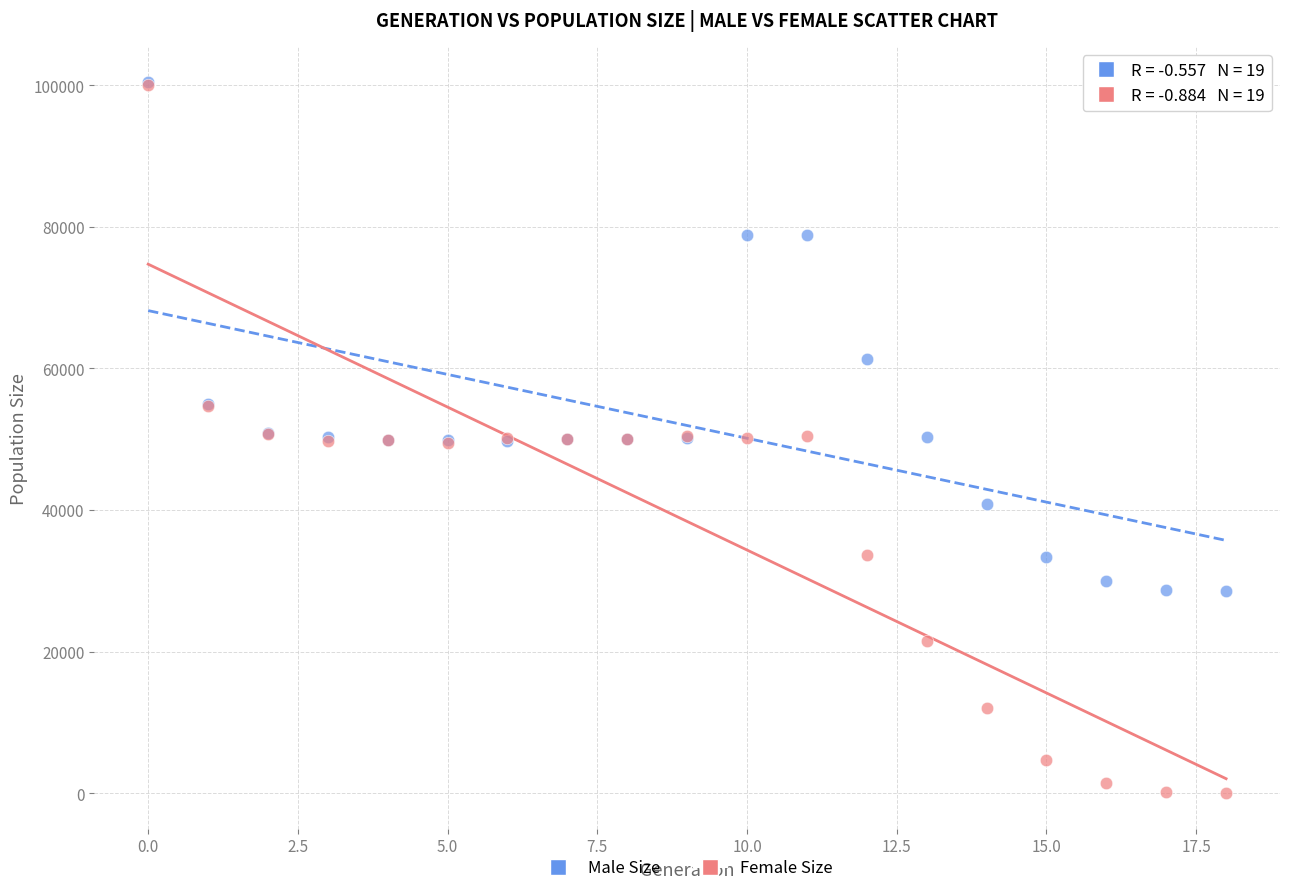

In the Male Size series, what Y value is closest to 64437?

61367